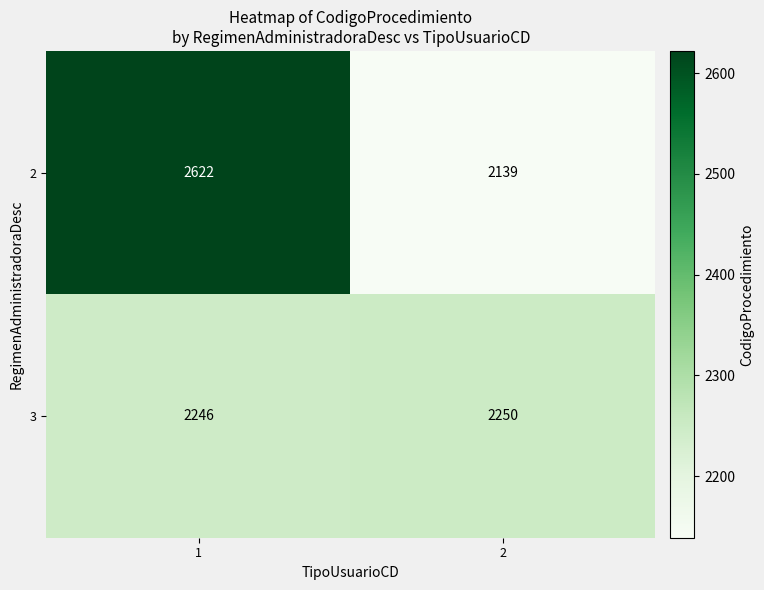

List the labels in order of 3 value, smallest first.

1, 2